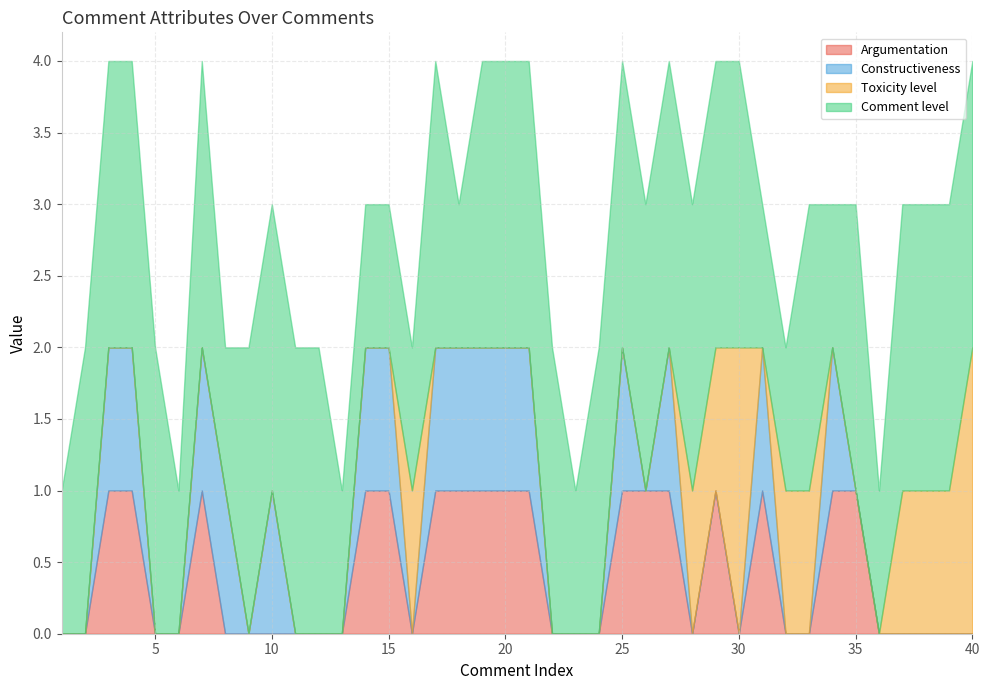

What is the total value across all series at 20?

4